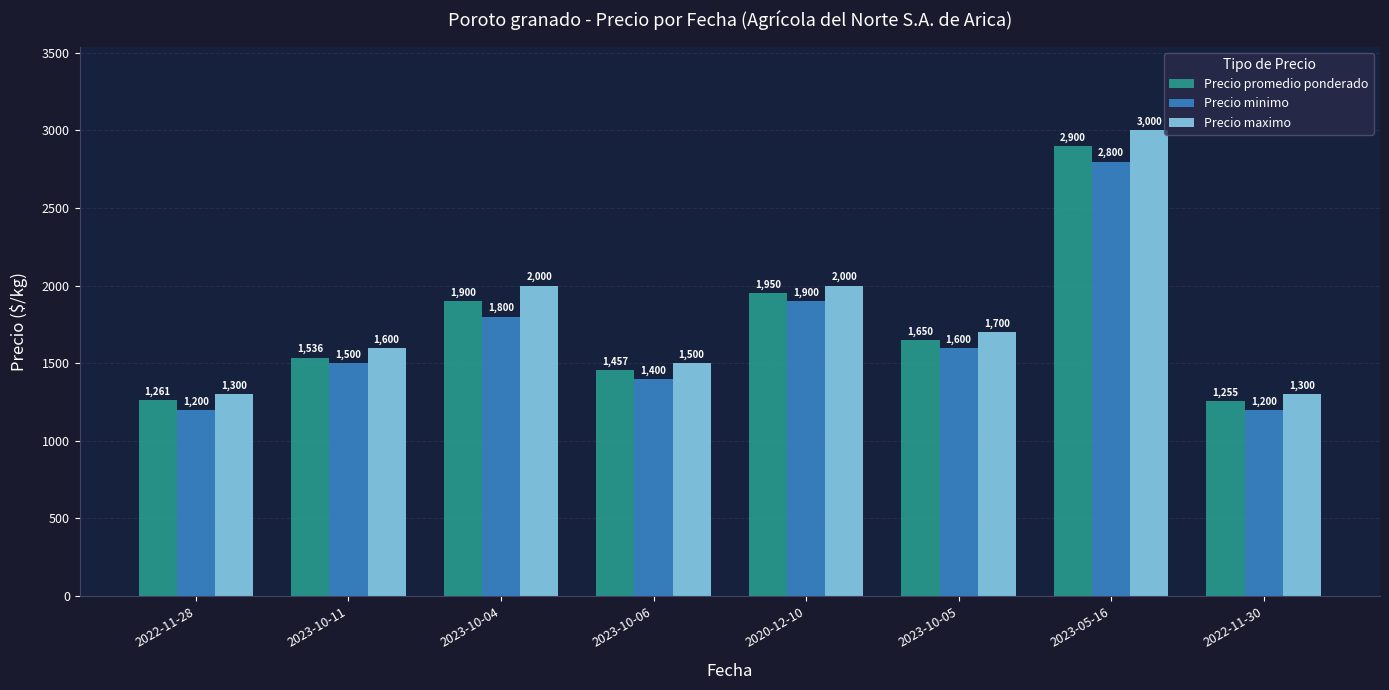

At how many categories does at least one series exceed 2698?

1